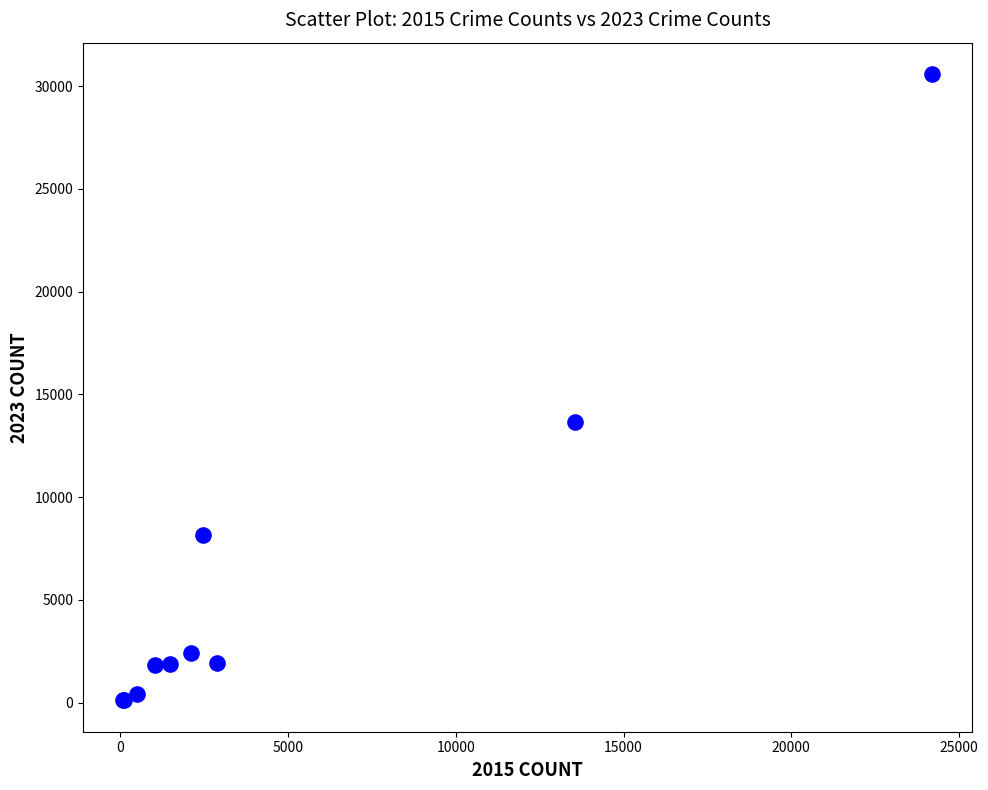

What Y value in the scatter plot is closest to 15352?

13678